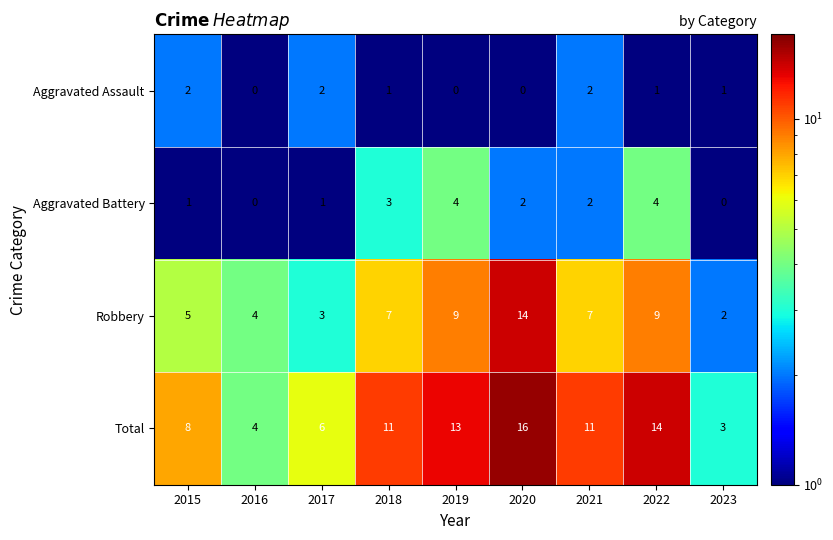

What is the difference between the second highest and minimum values in the Robbery series?

7